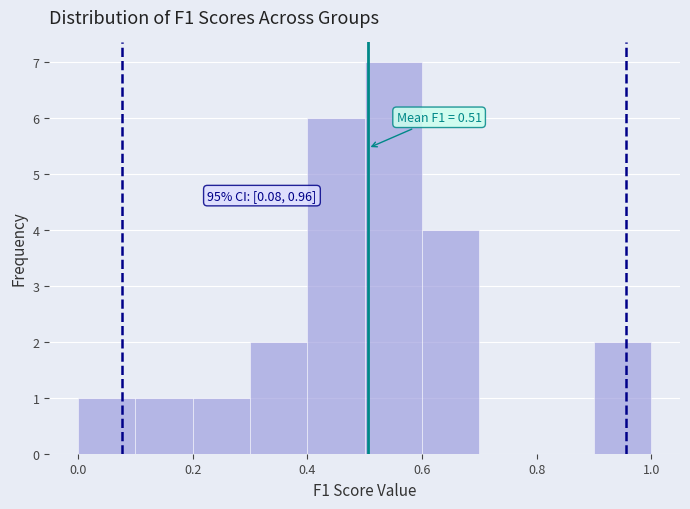

Which range on the x-axis has the tallest bar?

0.5 to 0.6